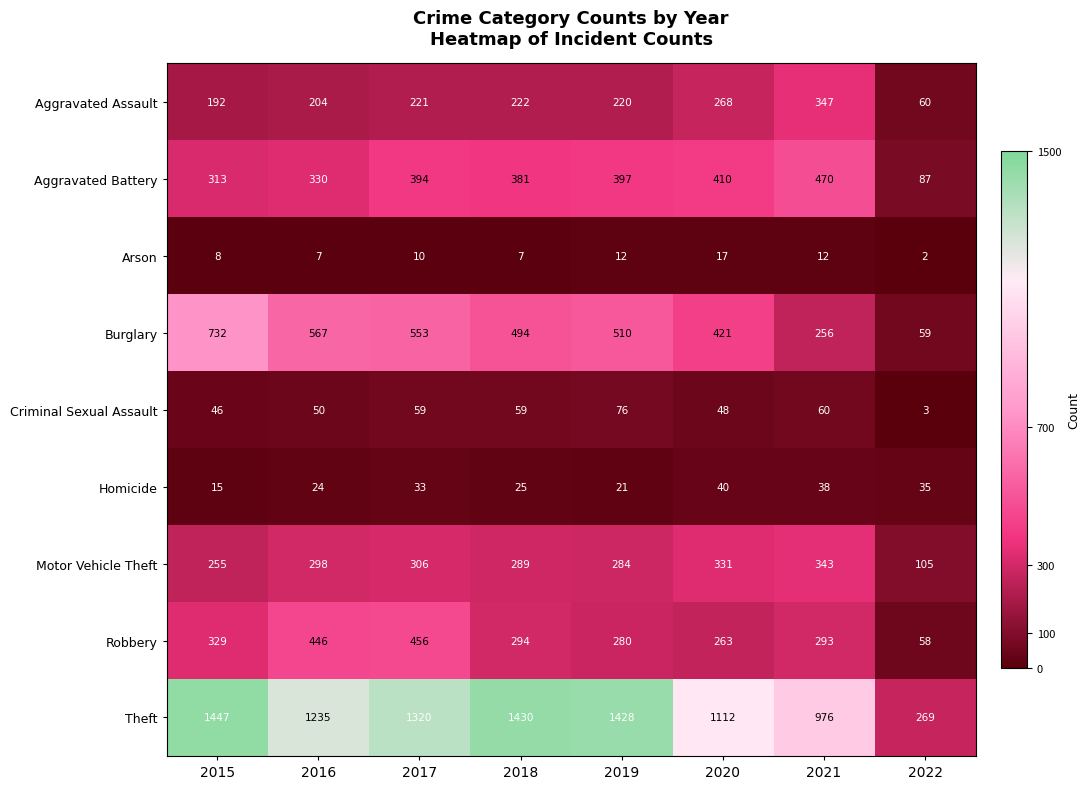

Which series has the largest total across all categories?

Theft